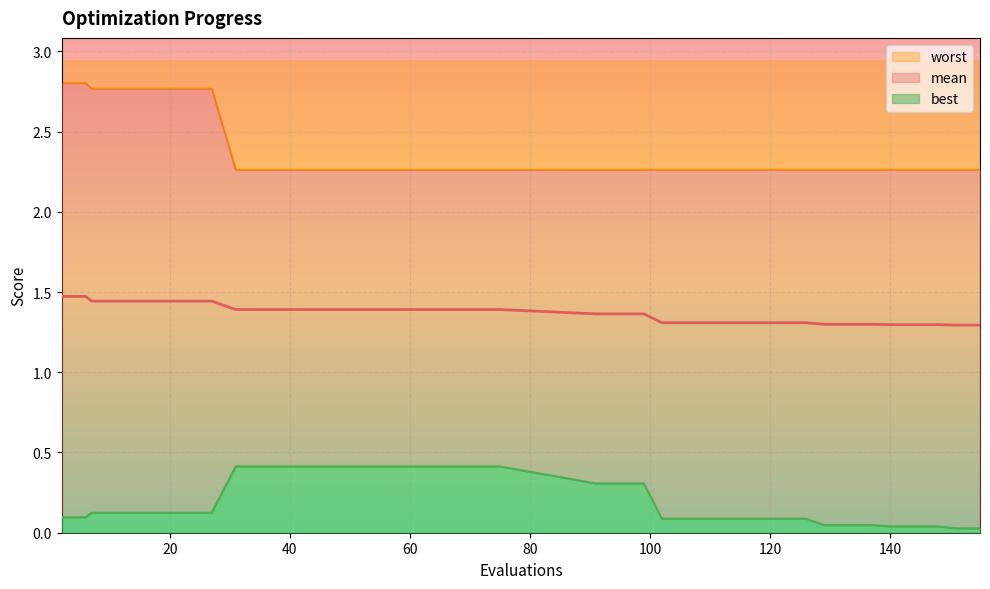

Which category has the highest value across all series?

2